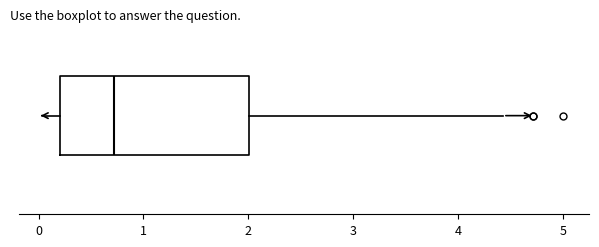

Transcribe this box plot: give where the median line is, the range the box spans, and where the two whiskers end, as read against the x-axis. The values are not printed on the chart, so give them approximately, as read against the axis.

median 0.7, box 0.2 to 2.0, whiskers 0.1 to 4.4